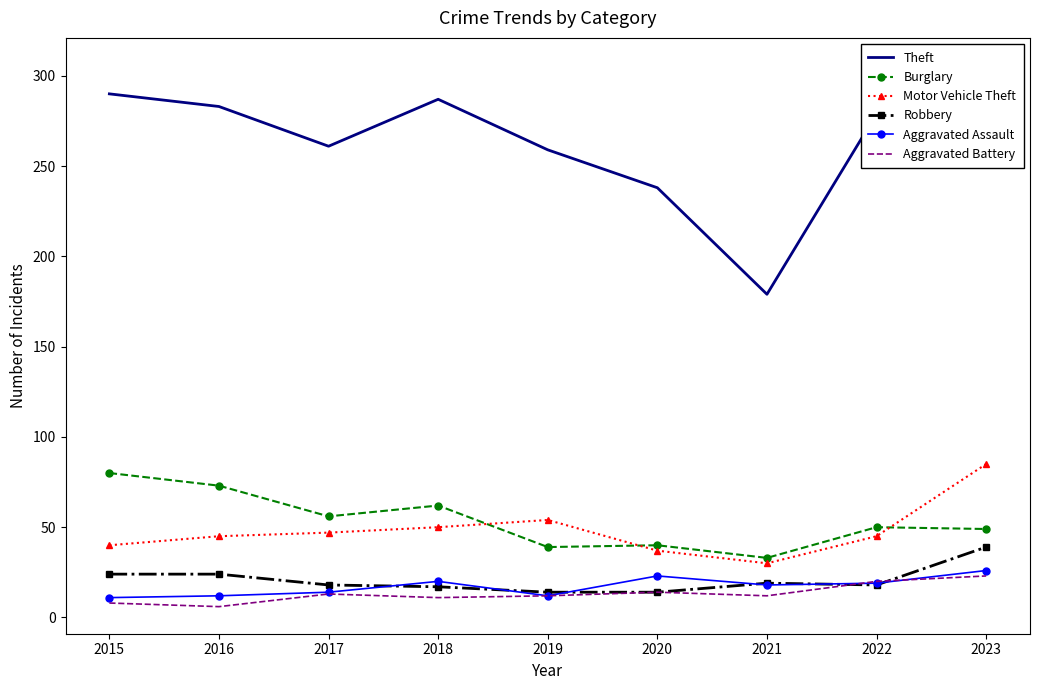

What is the difference between the second highest and minimum values in the Aggravated Assault series?

12